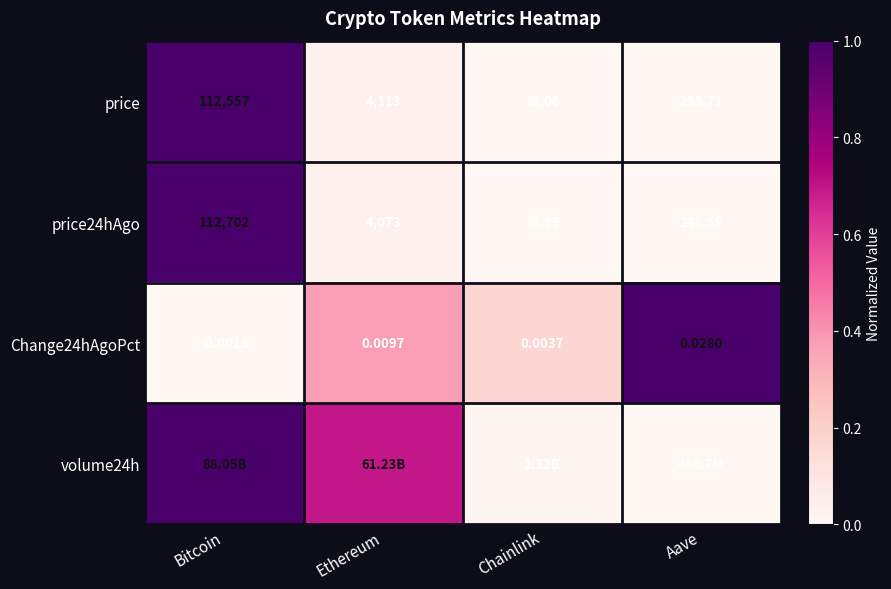

Where does the price24hAgo series first go above 4073?

Bitcoin